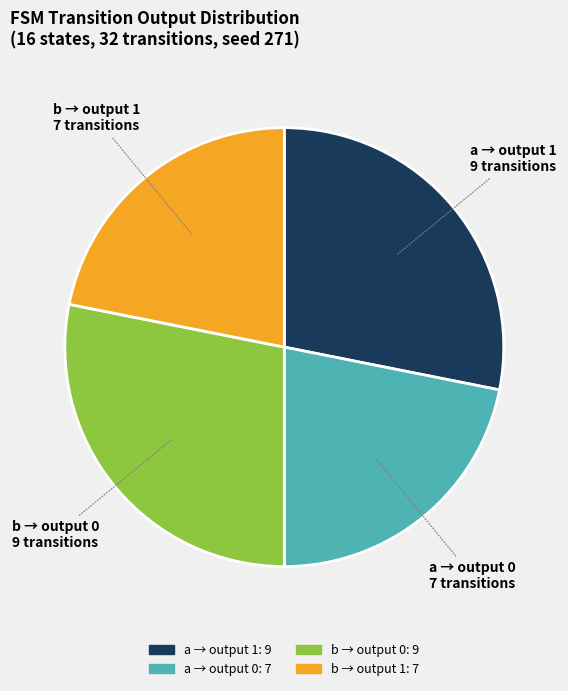

Is there a majority slice in this chart?

No